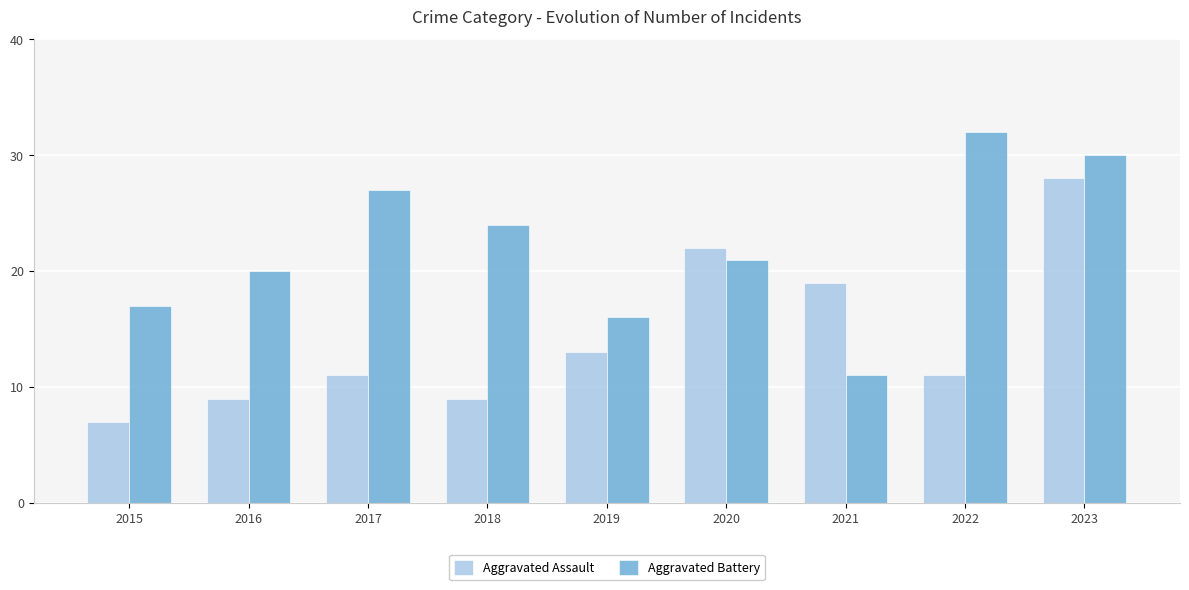

Which series has the largest total across all categories?

Aggravated Battery